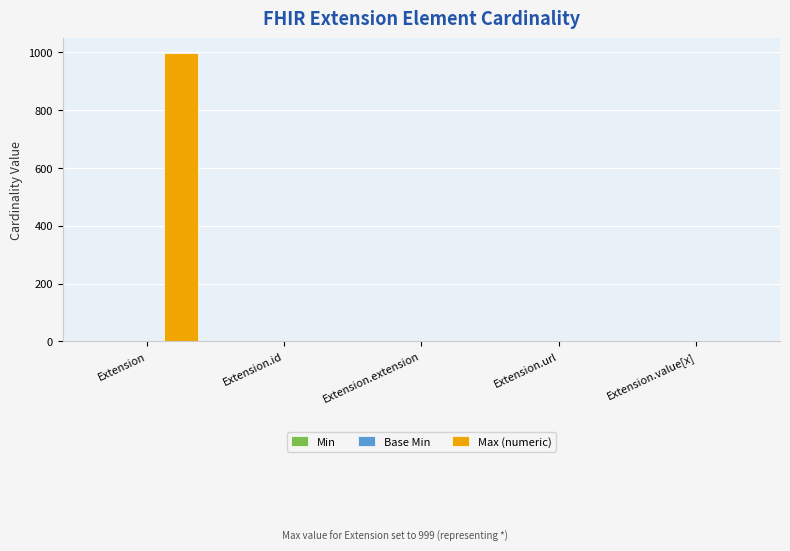

True or false: Max (numeric) has a value of 0 at Extension.extension.

True